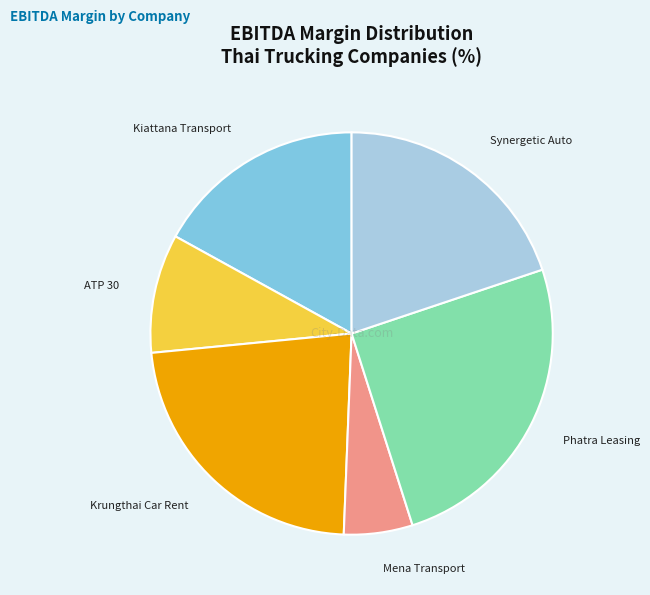

True or false: Kiattana Transport accounts for 28% of the total.

False